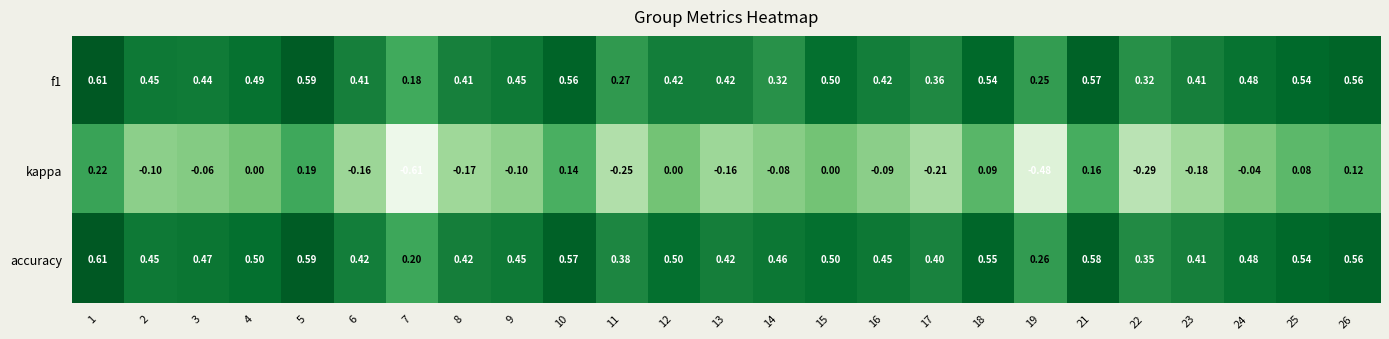

Which series has the largest total across all categories?

accuracy